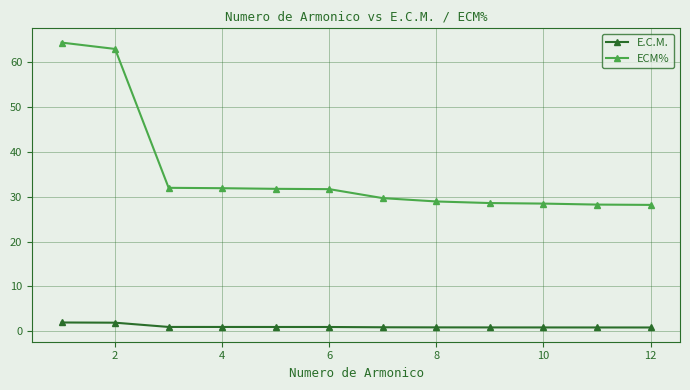

Which series has the largest range (max minus min)?

ECM%